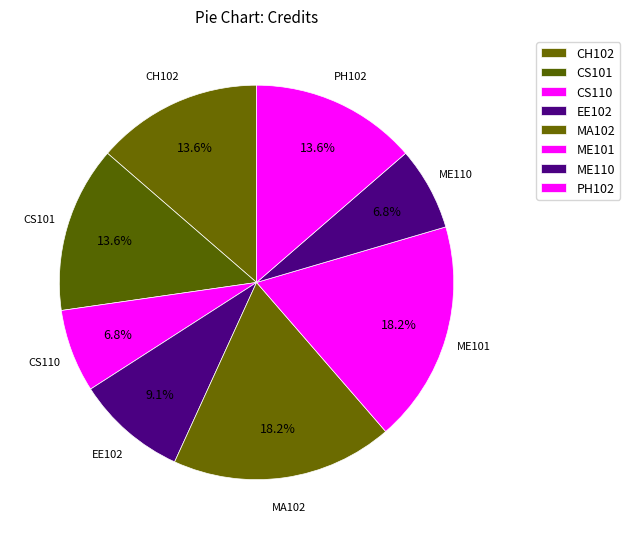

Is there any slice that represents more than half of the pie?

No